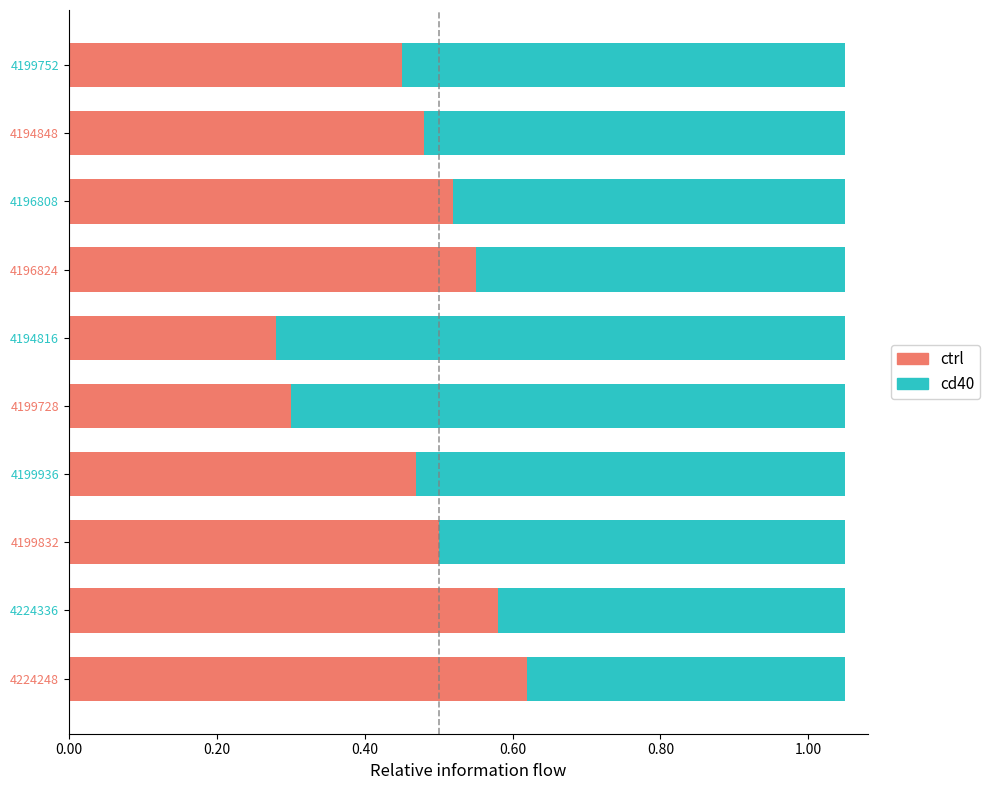

The ctrl series shows 0.9 at 4196824. True or false?

False